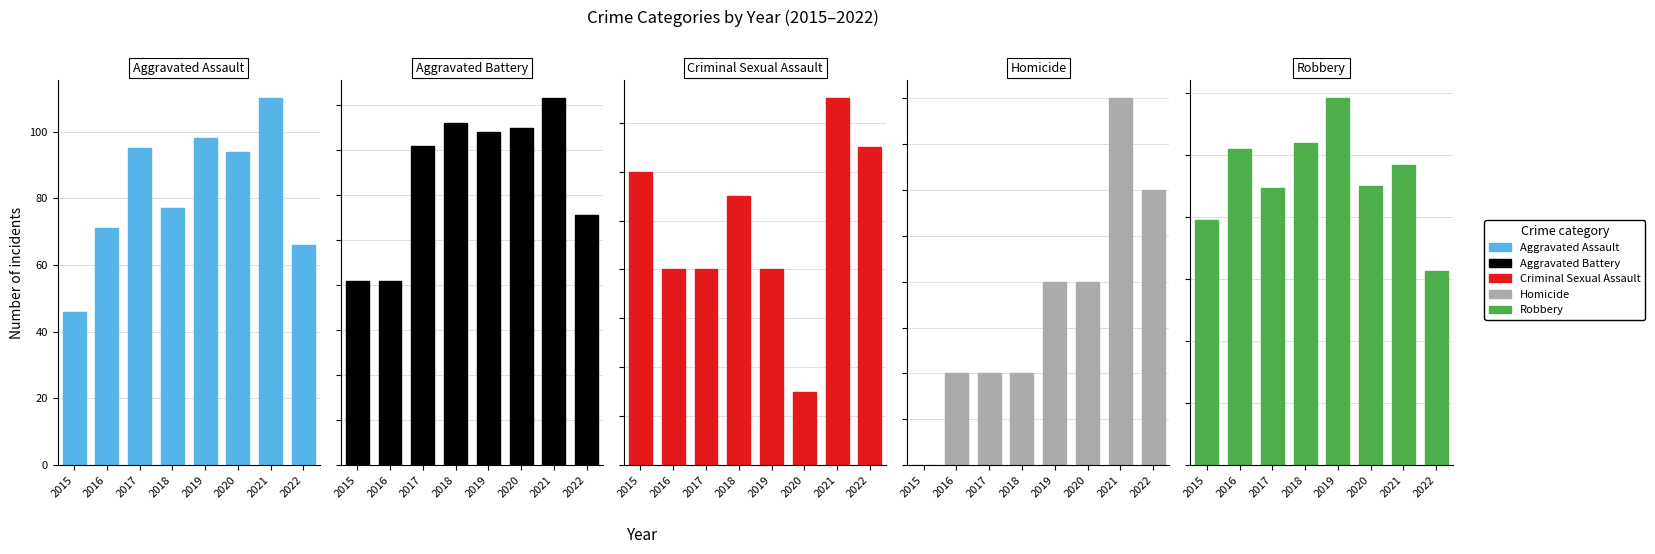

Between 2020 and 2016, which is larger?

2020